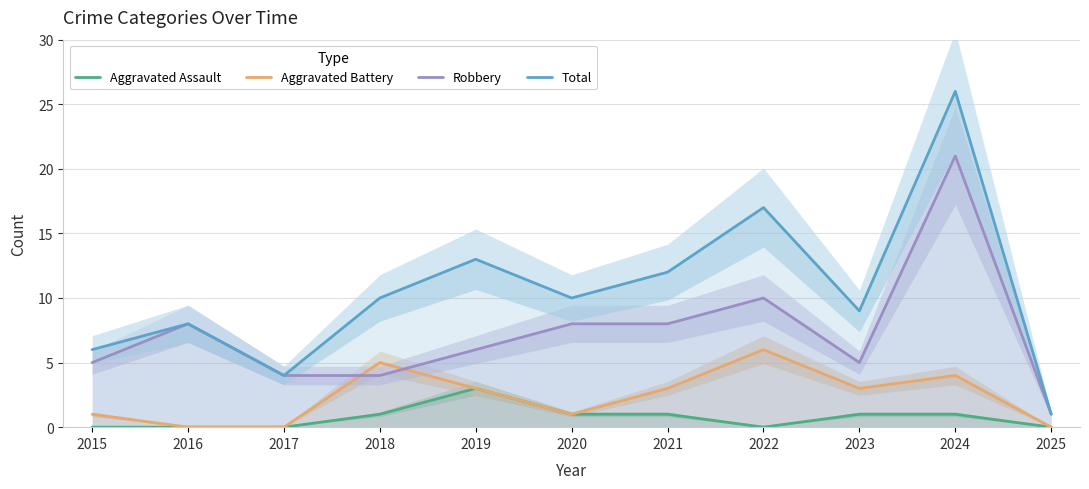

In Robbery, how many points are higher than both neighbors (excluding endpoints)?

3